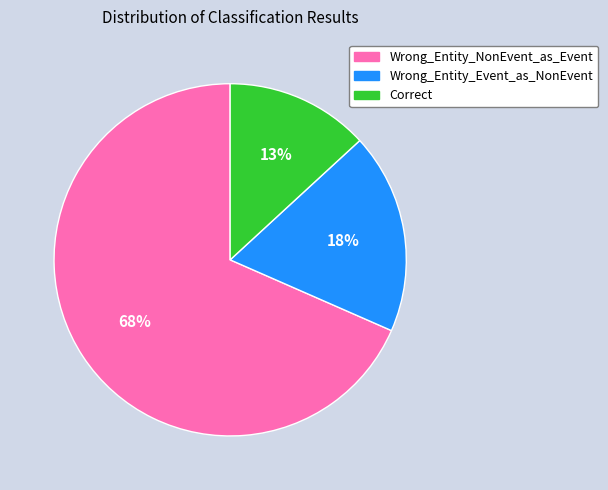

Does any single category account for the majority?

Yes